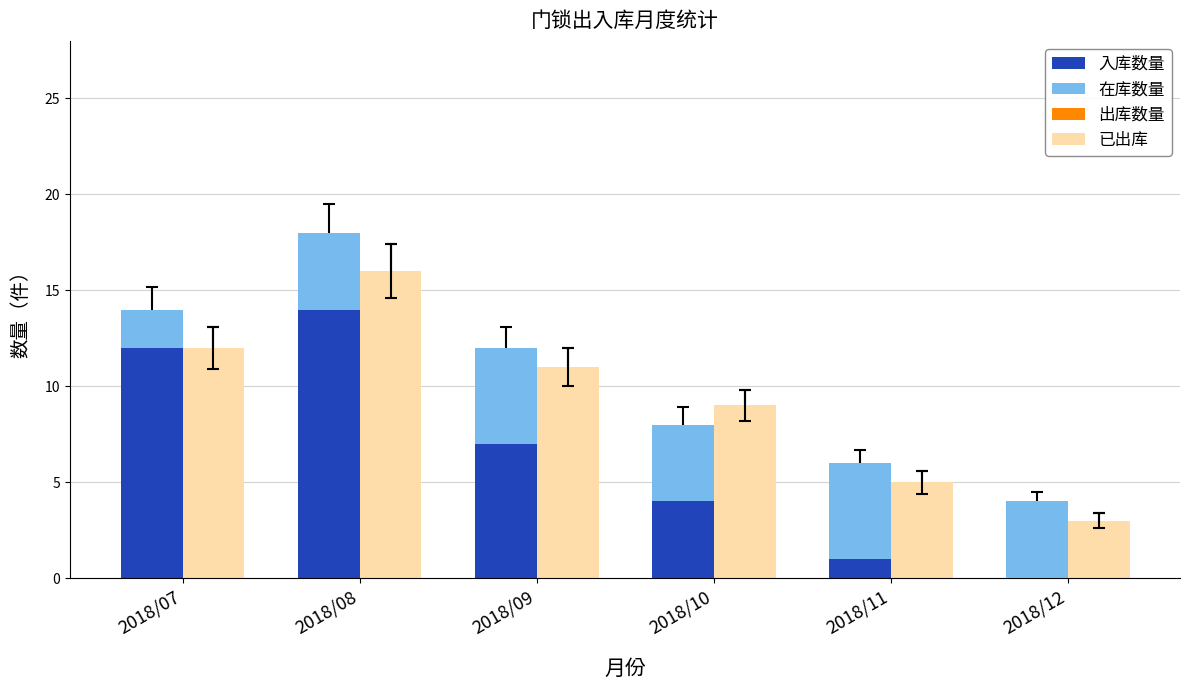

What value does the 在库数量 series have at 2018/11?

5